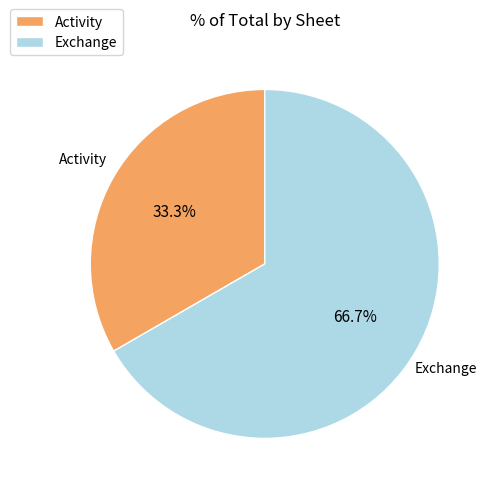

Approximately how many times larger is the value at Exchange compared to Activity?

2.0